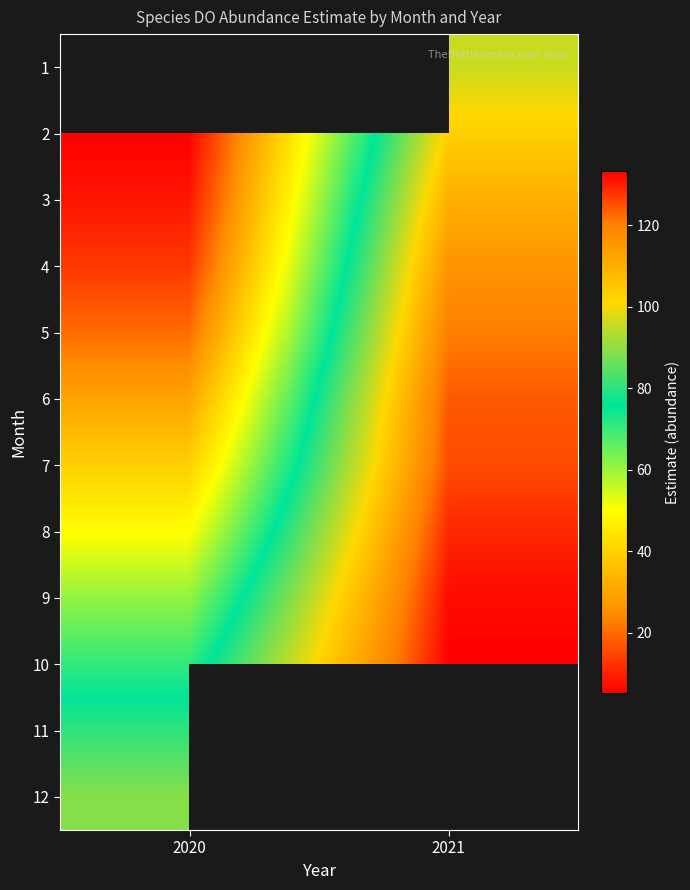

Which category has the highest value across all series?

2021